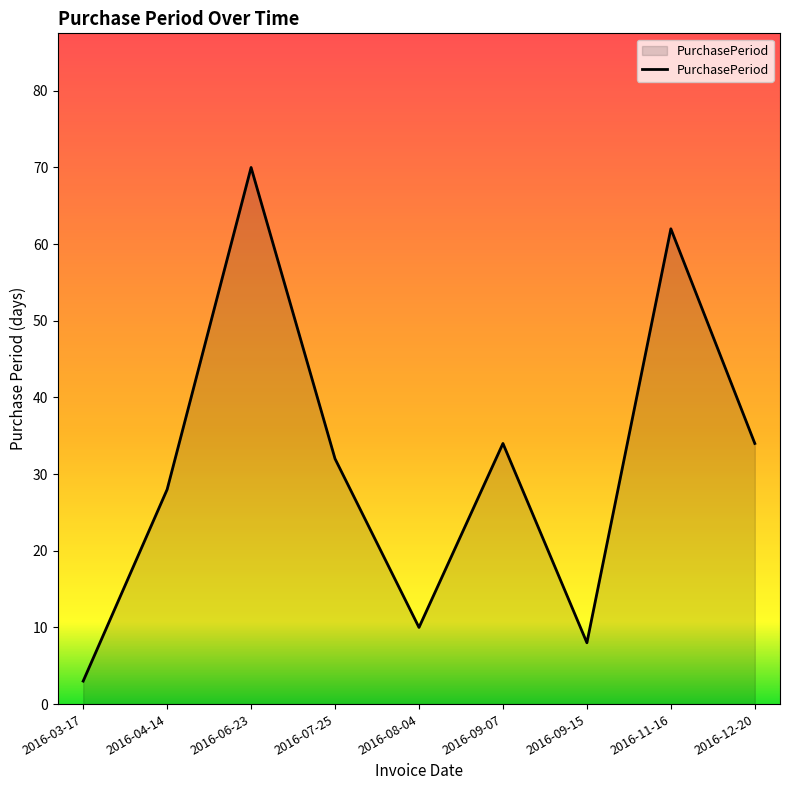

Between 2016-06-23 and 2016-09-07, which is larger?

2016-06-23